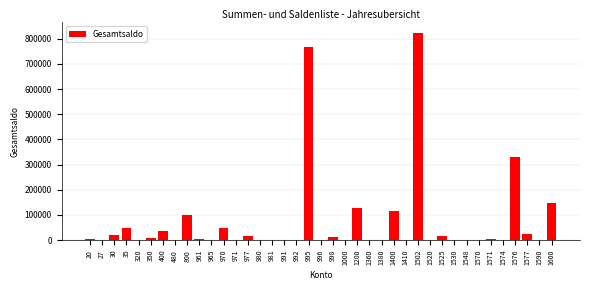

Approximately how many times larger is the value at 35 compared to 800?

0.5